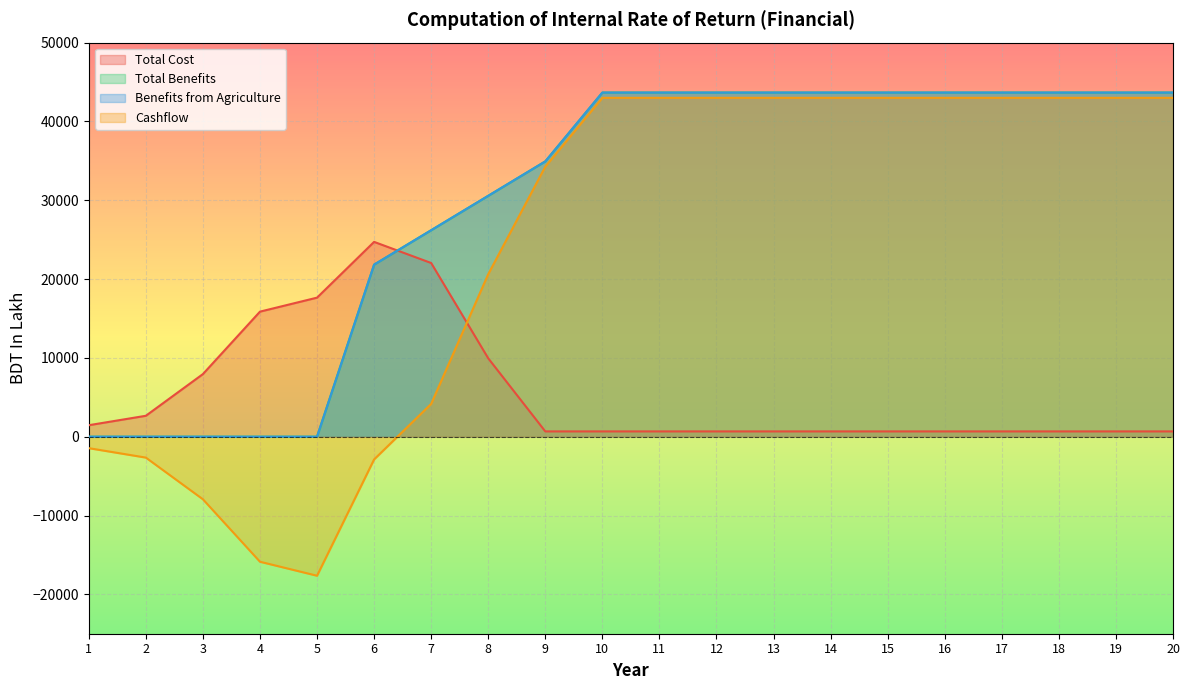

How many data points in Total Cost are above 670?

8